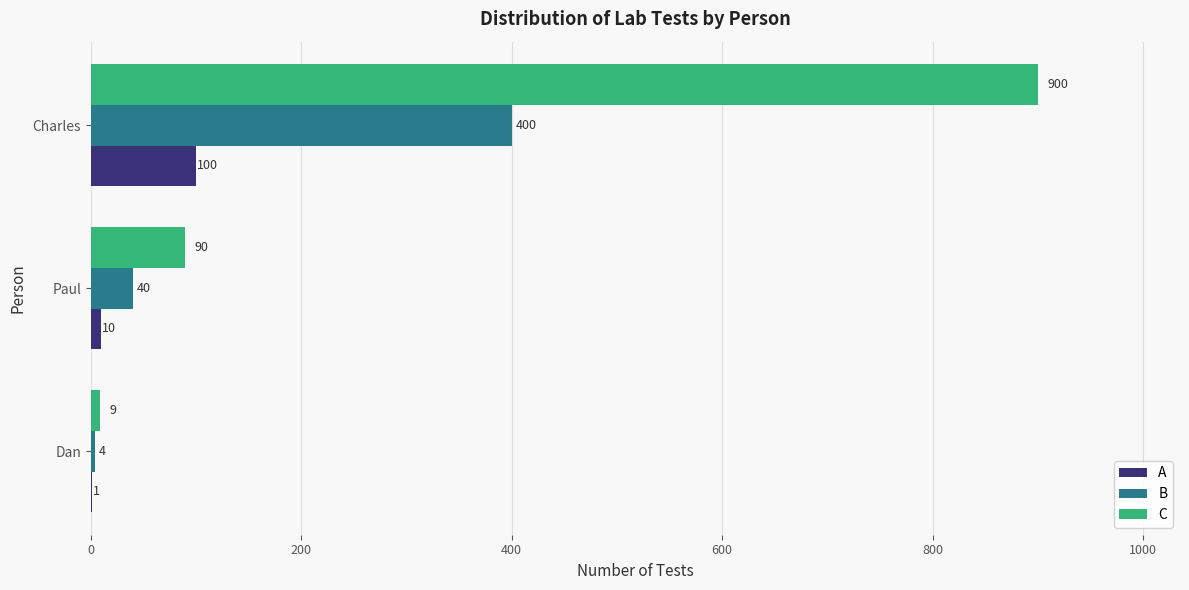

The A series shows 10 at Paul. True or false?

True